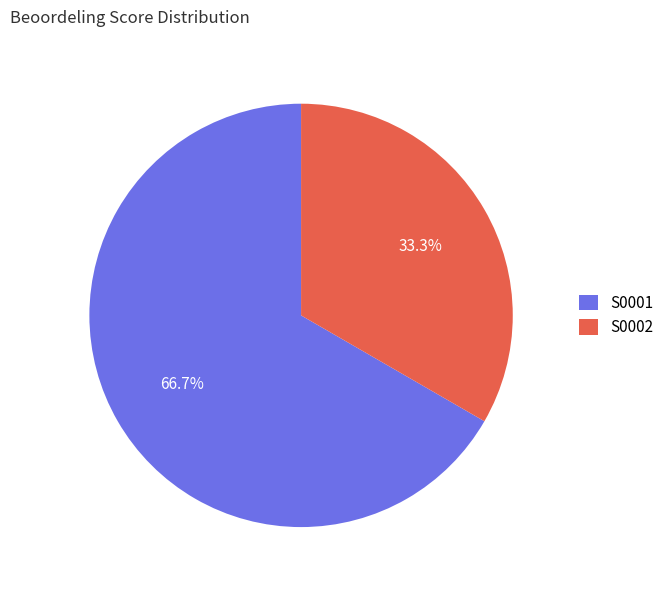

Which slice is the smallest?

S0002